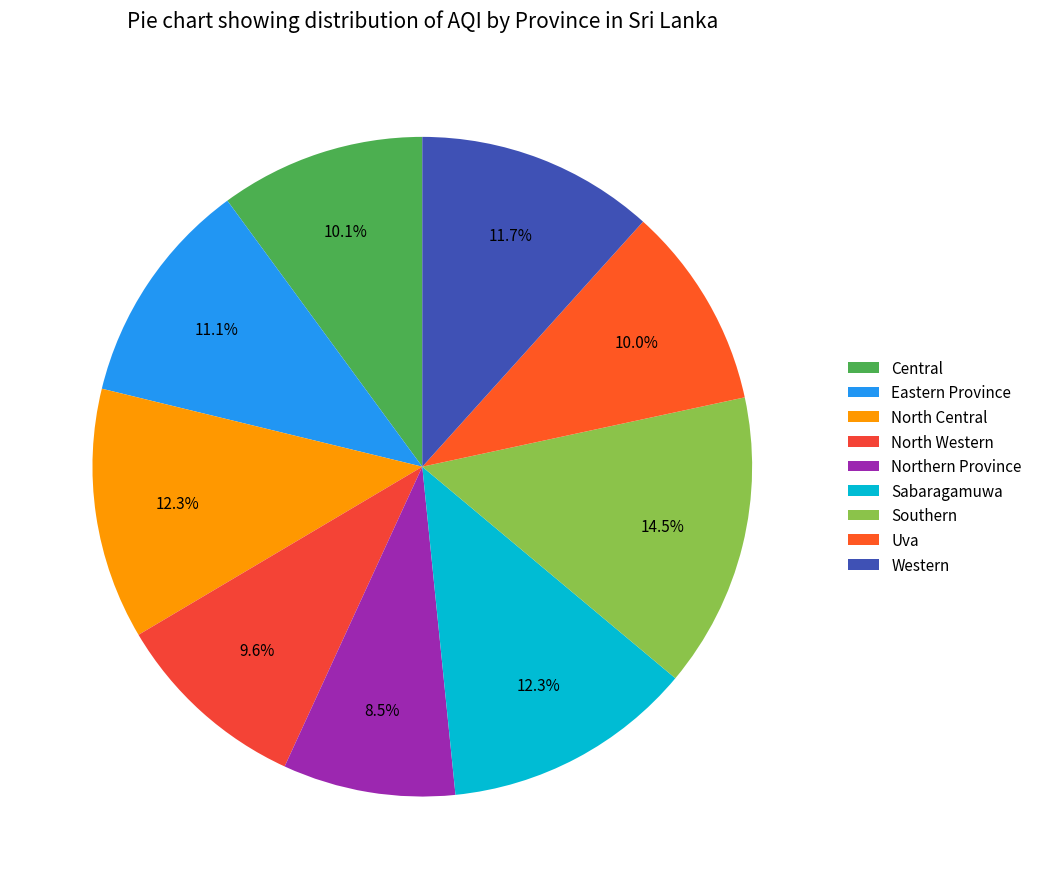

Is it true that Eastern Province is 11% of the pie?

True